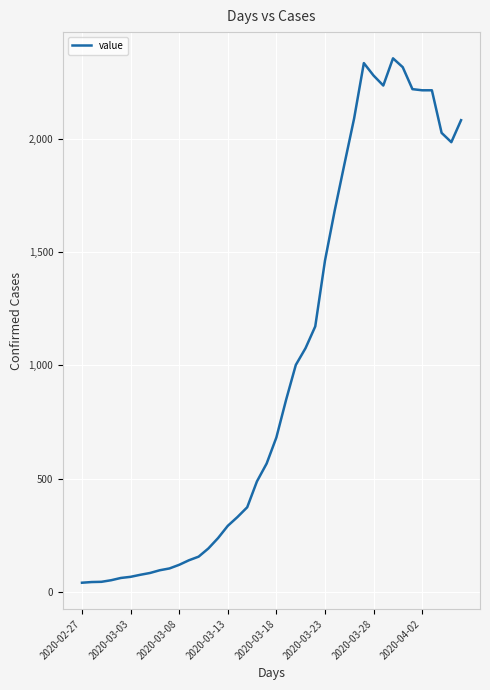

What is the greatest value displayed?

2355